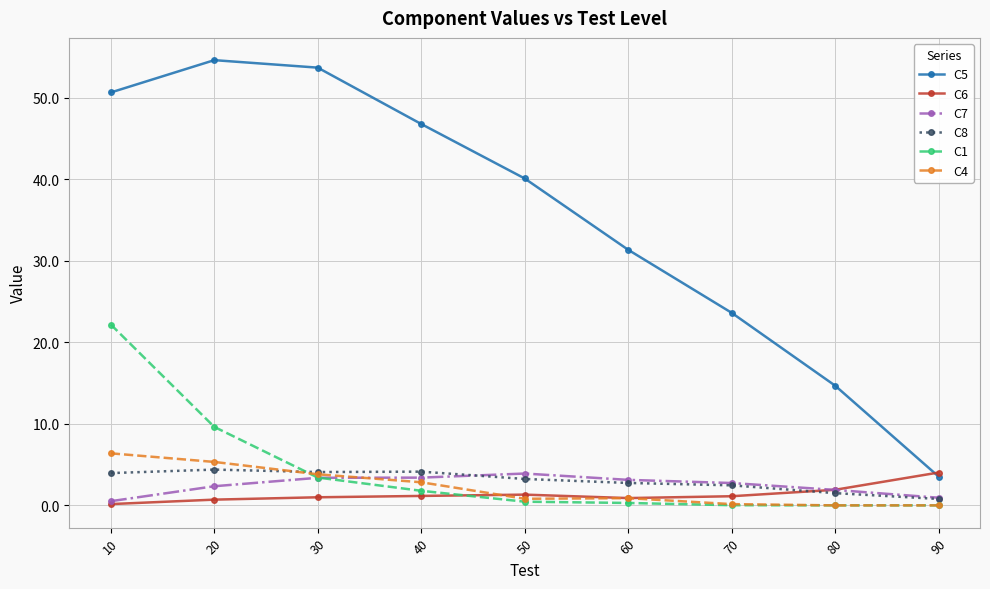

In C4, how many points are higher than both neighbors (excluding endpoints)?

1